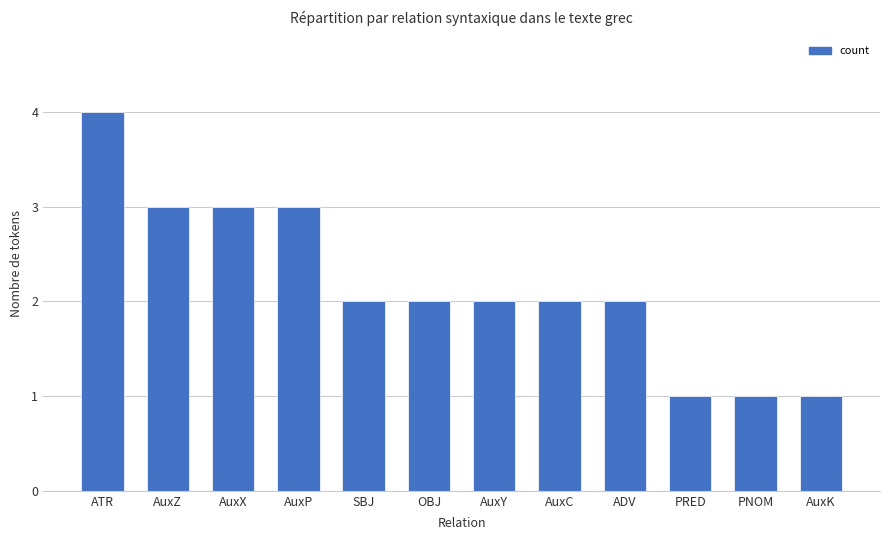

The chart shows a value of 1 at PNOM. True or false?

True